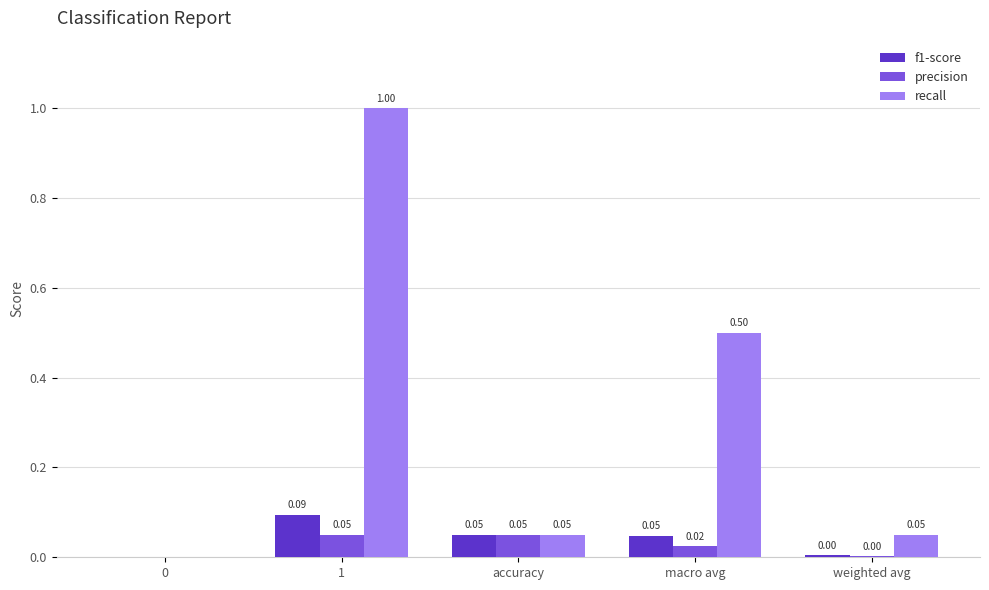

Which series changed the most between accuracy and macro avg?

recall